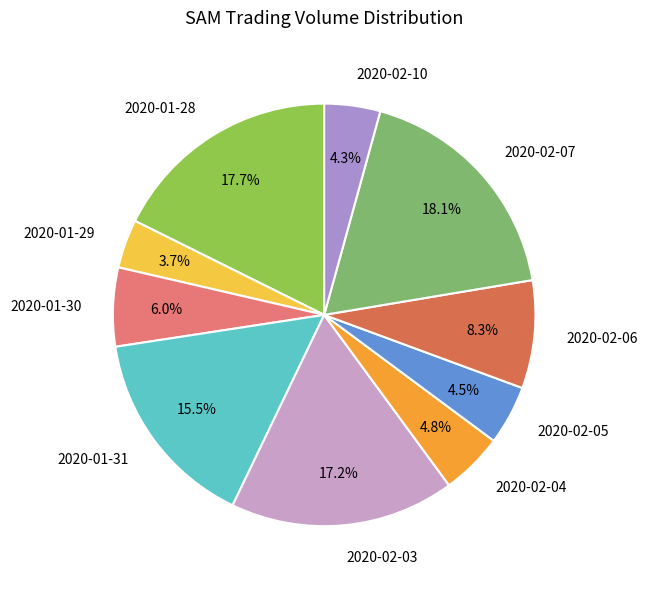

What portion of the pie excludes 2020-02-03?

82.8%